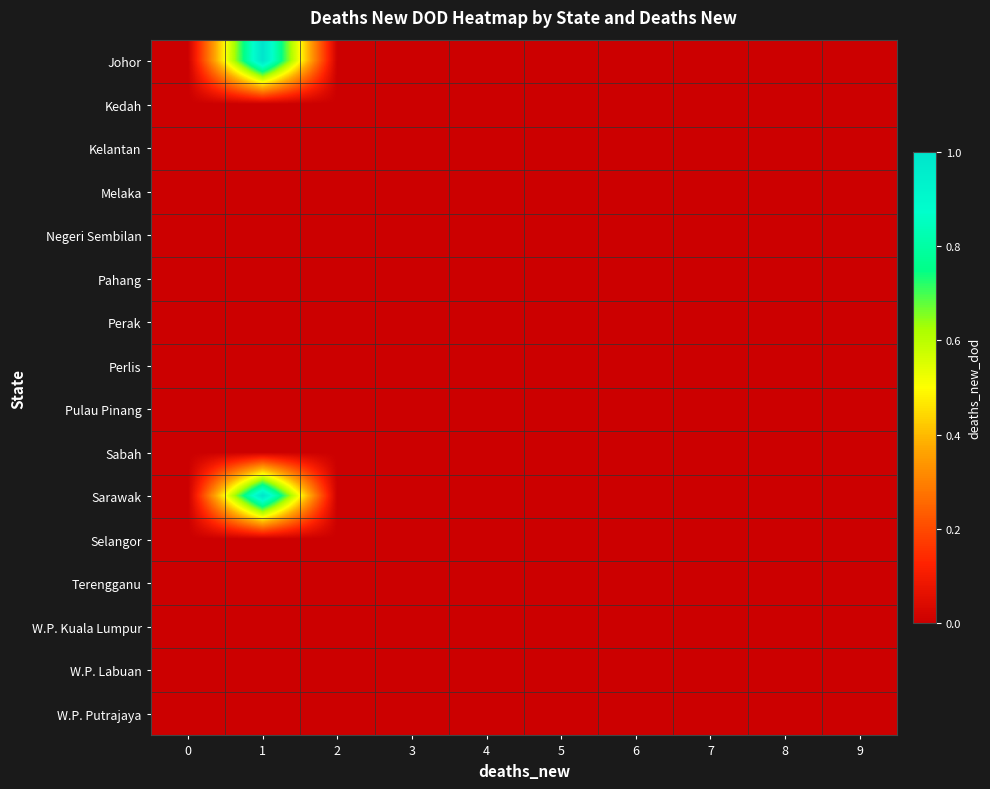

At 8, list the series in order from smallest to largest.

Johor, Kedah, Kelantan, Melaka, Negeri Sembilan, Pahang, Perak, Perlis, Pulau Pinang, Sabah, Sarawak, Selangor, Terengganu, W.P. Kuala Lumpur, W.P. Labuan, W.P. Putrajaya